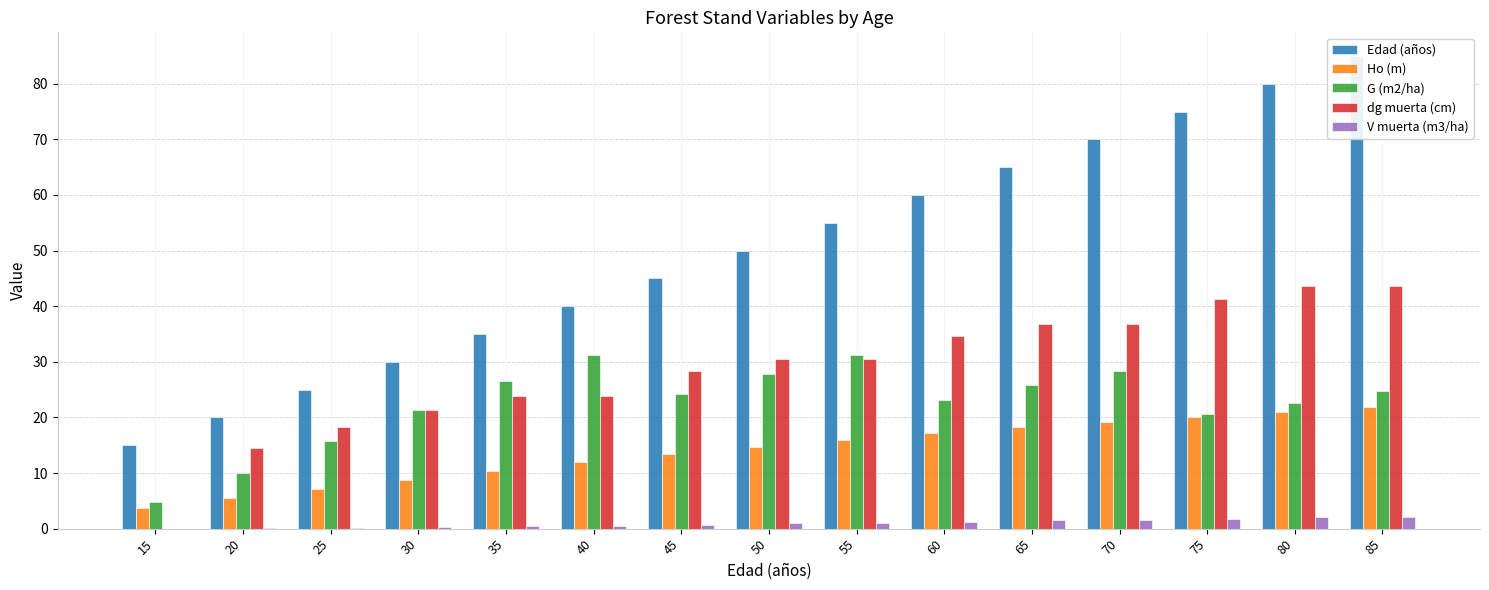

What is the highest value of the dg muerta (cm) series?

43.6